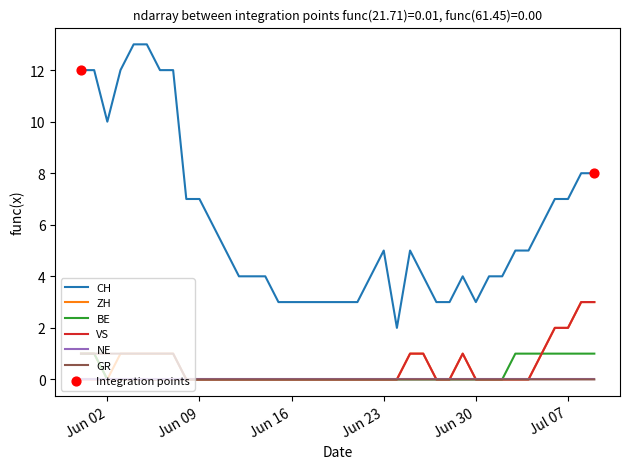

Which series has the largest range (max minus min)?

CH